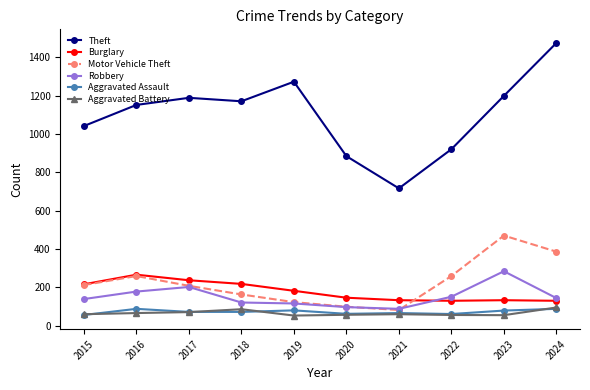

In Theft, how many points are higher than both neighbors (excluding endpoints)?

2